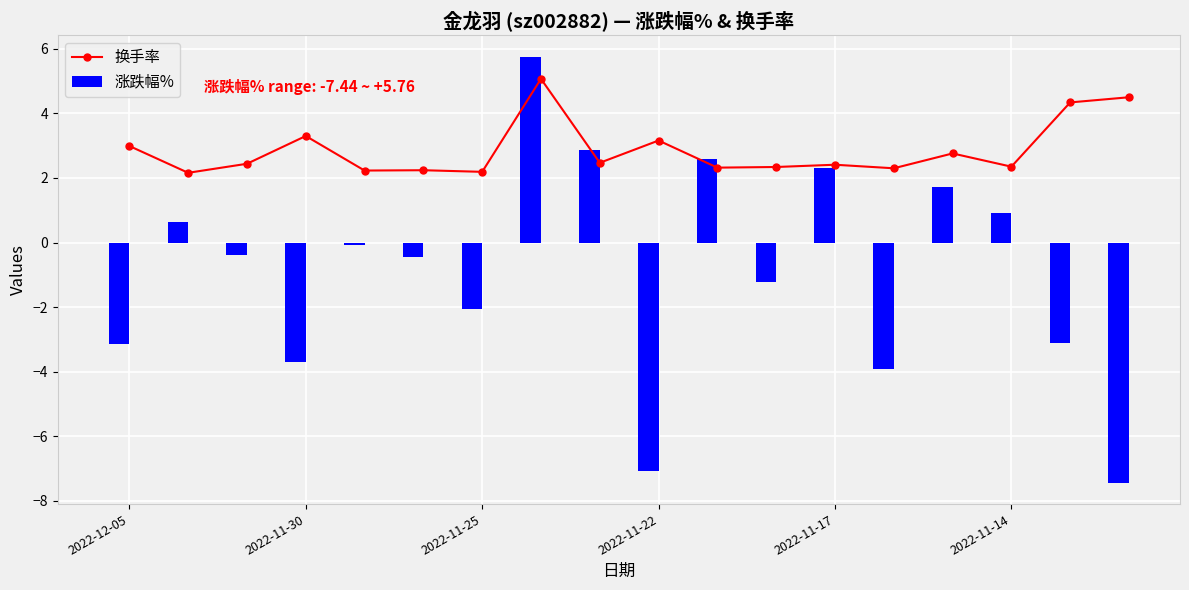

How many values in the 涨跌幅% series exceed 0?

7